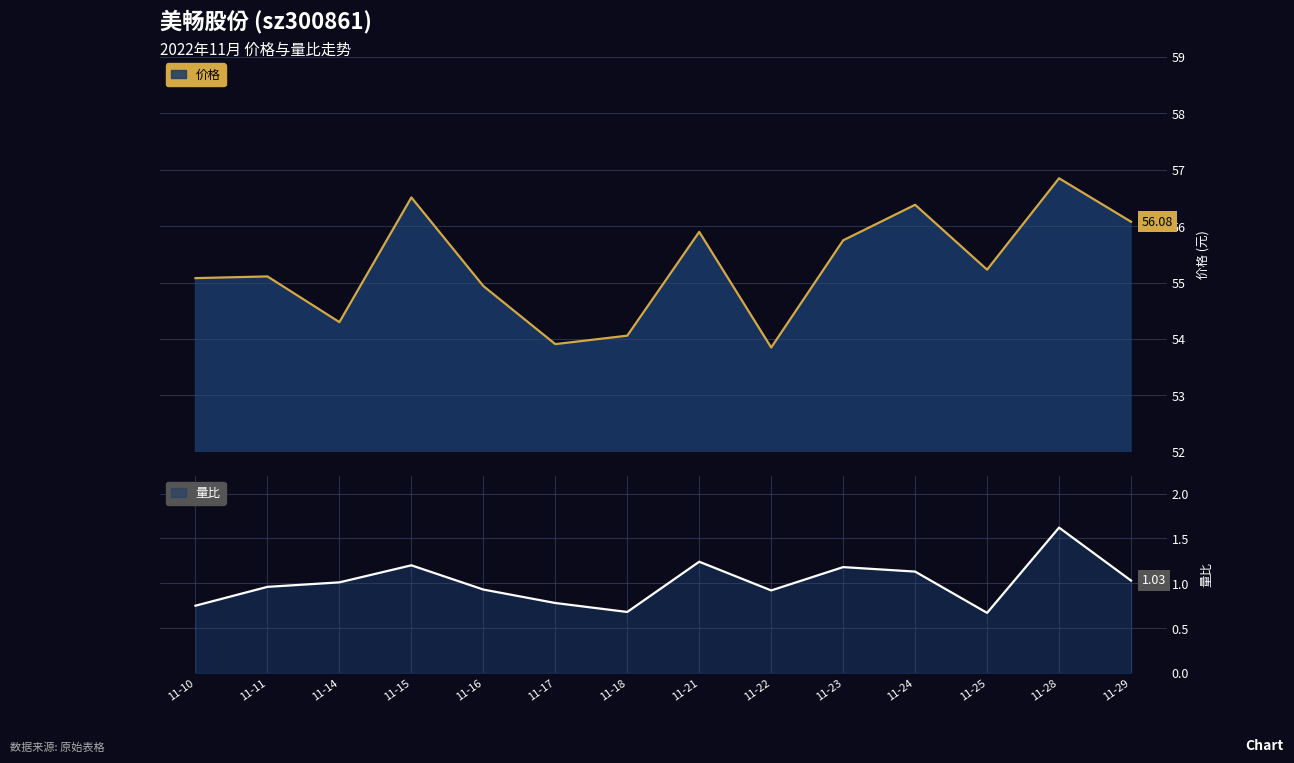

At which label is 量比 closest to 1?

11-14